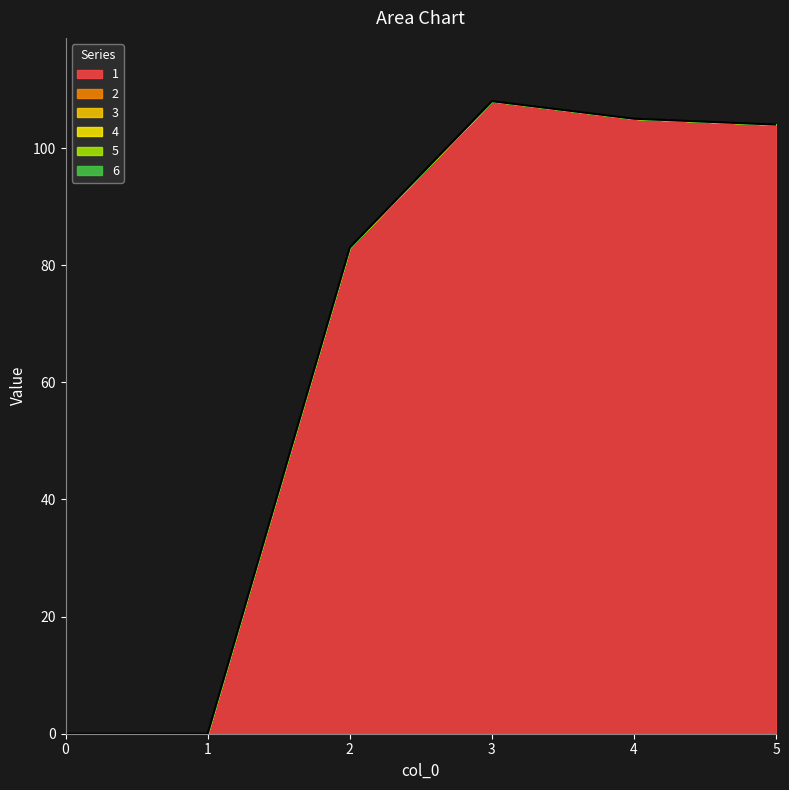

True or false: 4 has more than 1 points higher than both neighbors.

False